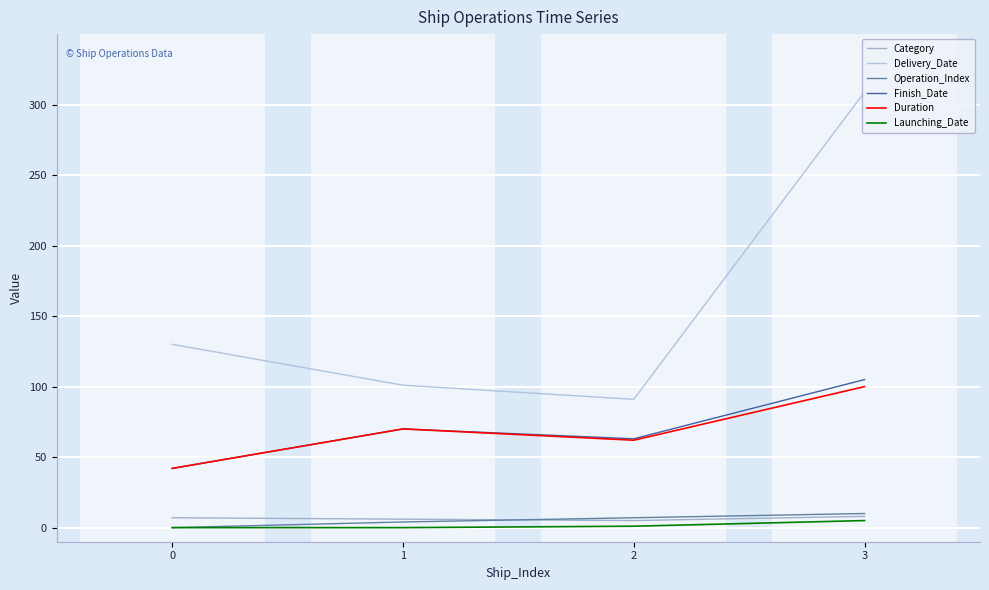

Where is Operation_Index nearest to the value 5?

1